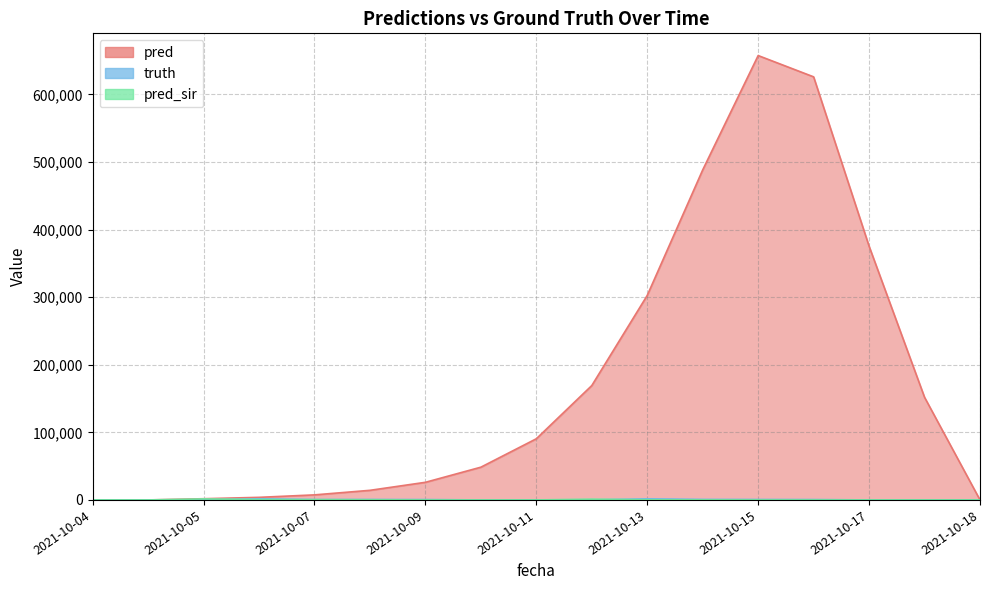

What is the total value across all series at 2021-10-13?

304561